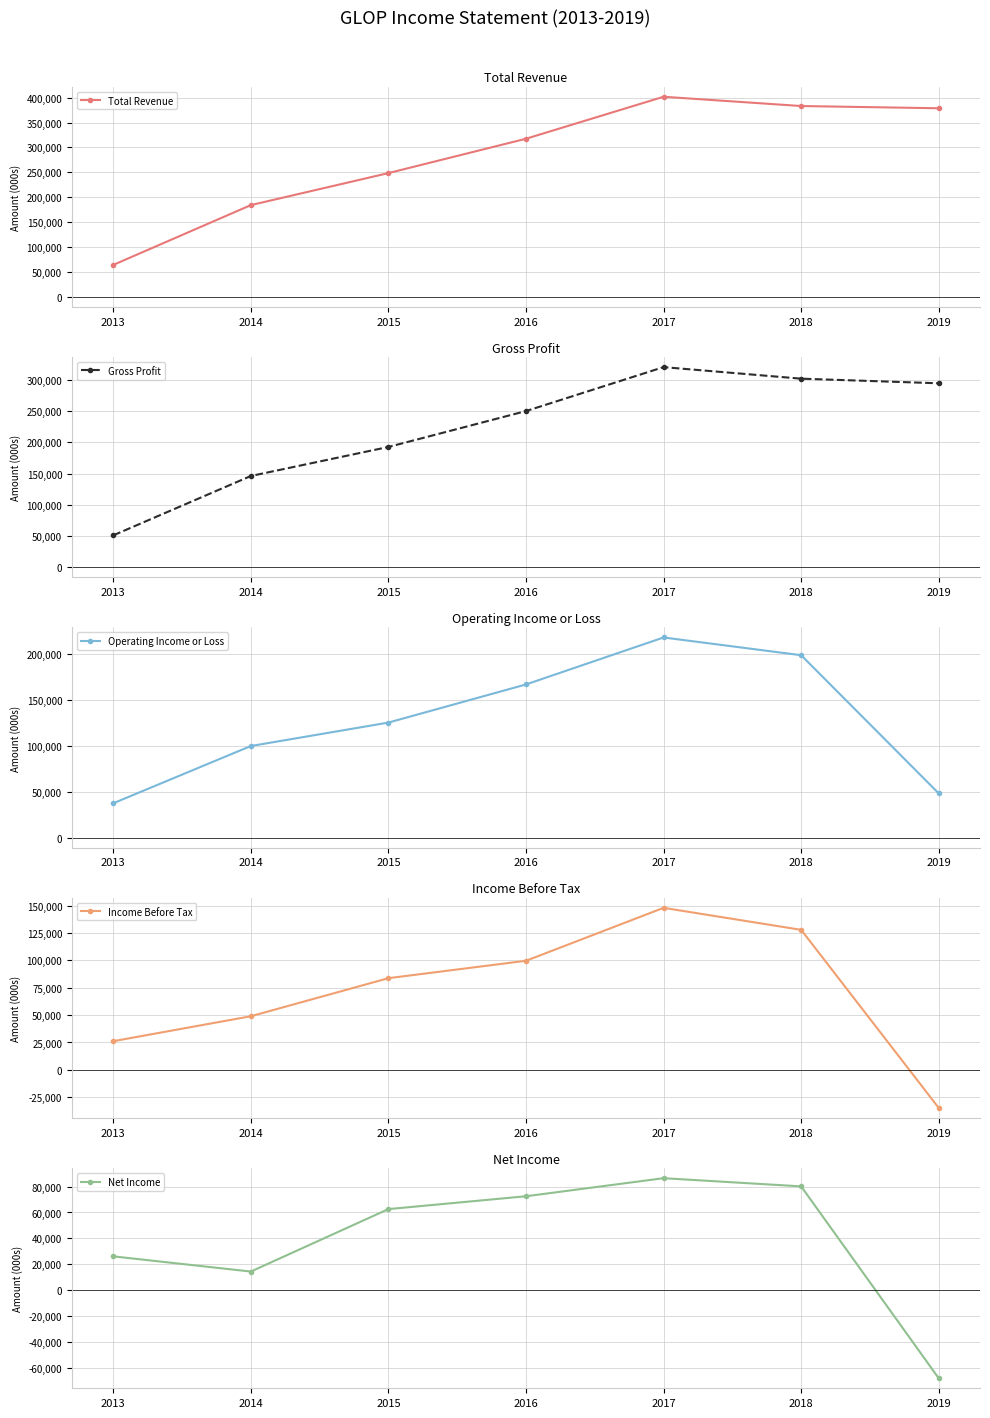

True or false: Net Income and Income Before Tax intersect in this chart.

False